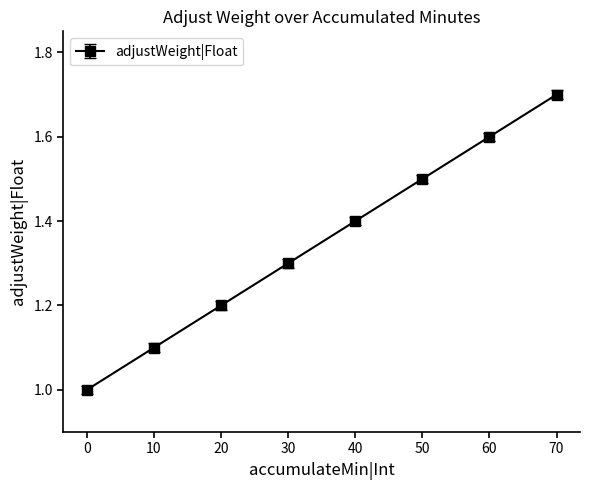

Approximately how many times larger is the value at 60 compared to 40?

1.1